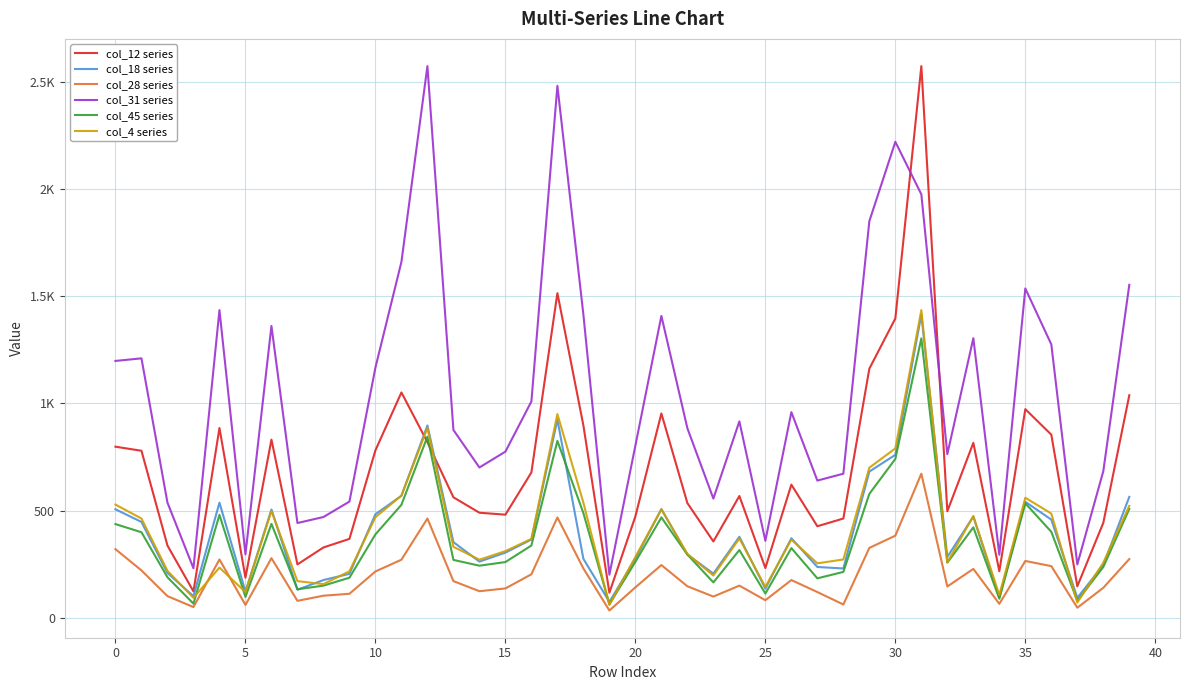

What are all the series names shown in the legend?

col_12 series, col_18 series, col_28 series, col_31 series, col_45 series, col_4 series